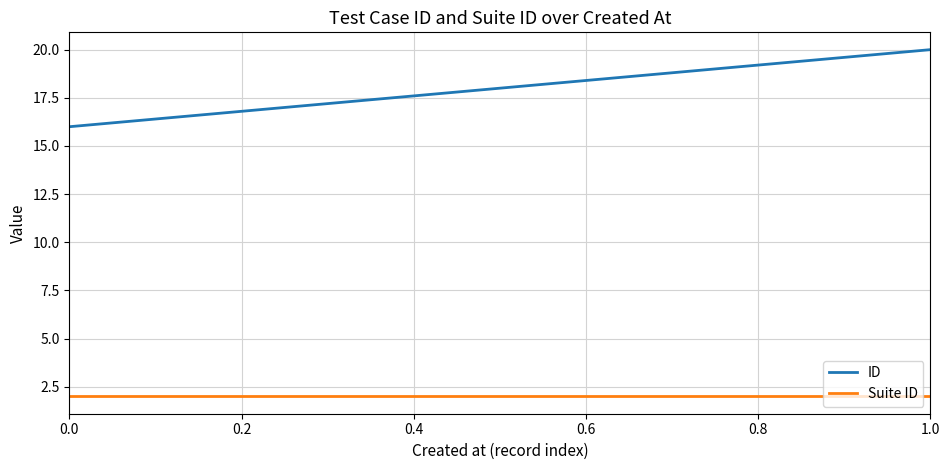

What is the maximum value for ID?

20